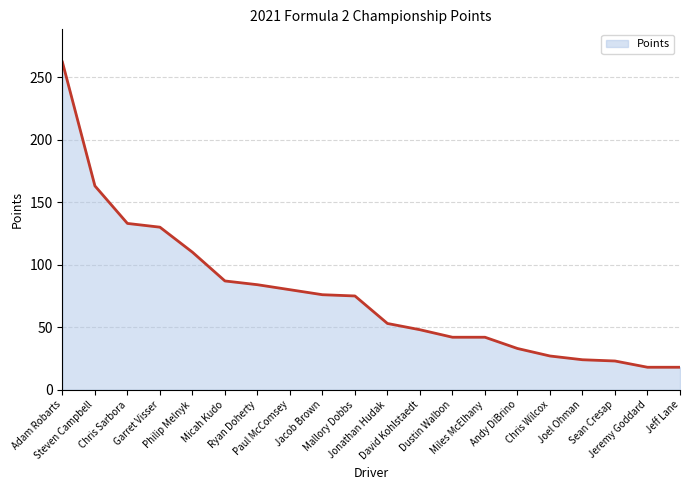

The chart shows a value of 45 at Andy DiBrino. True or false?

False